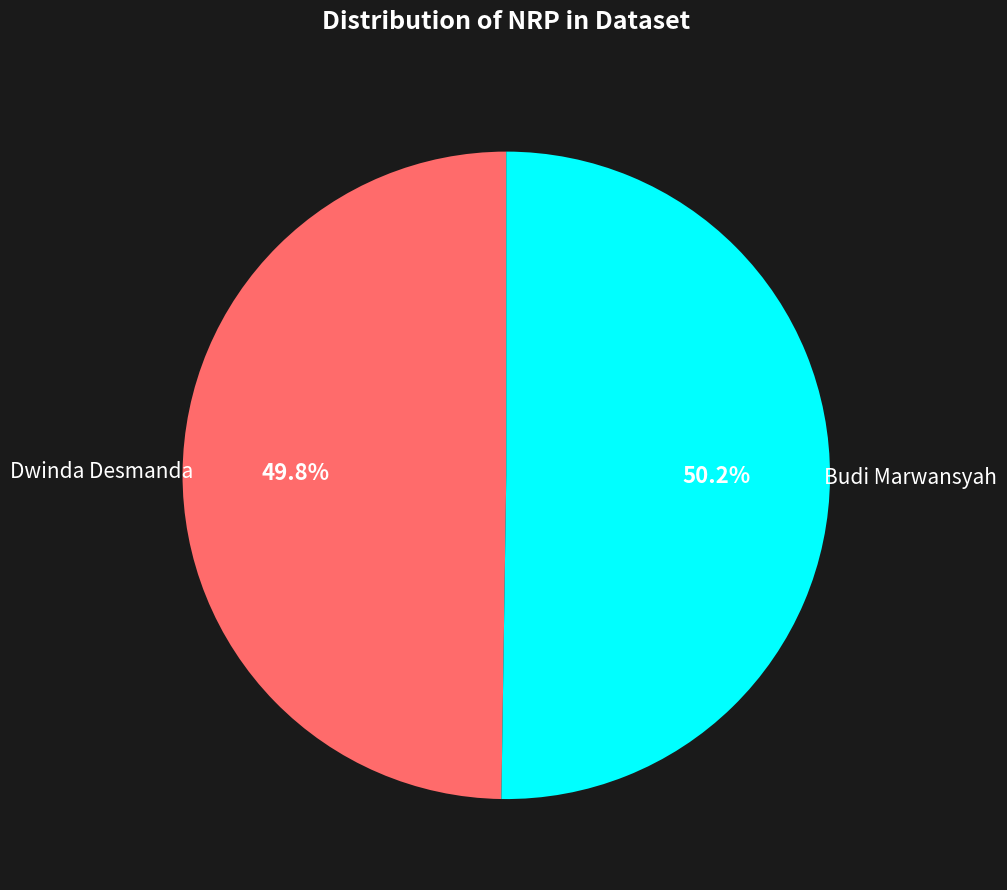

Does any single category account for the majority?

Yes